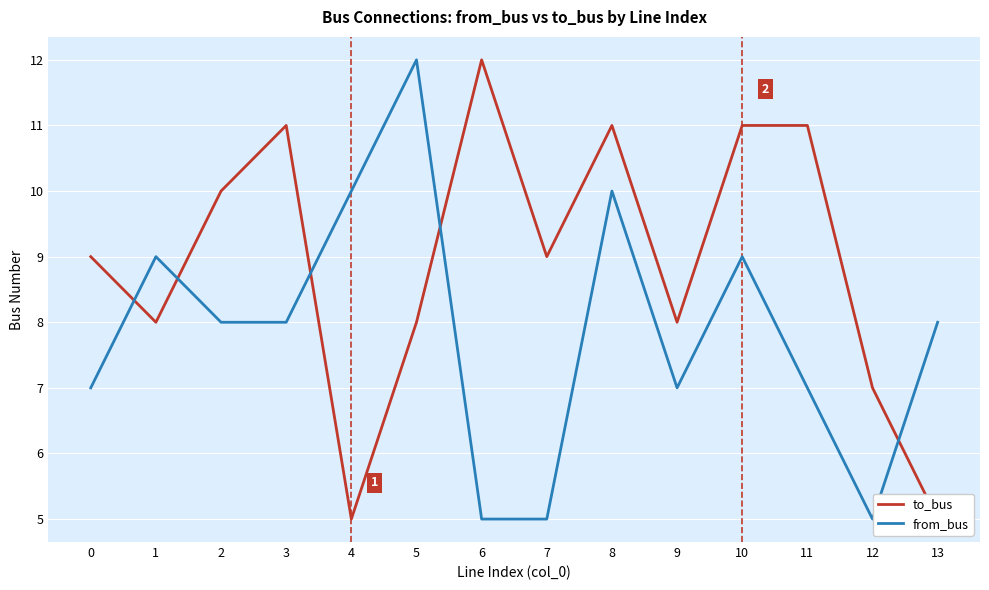

The value of from_bus at 13 is 2. True or false?

False